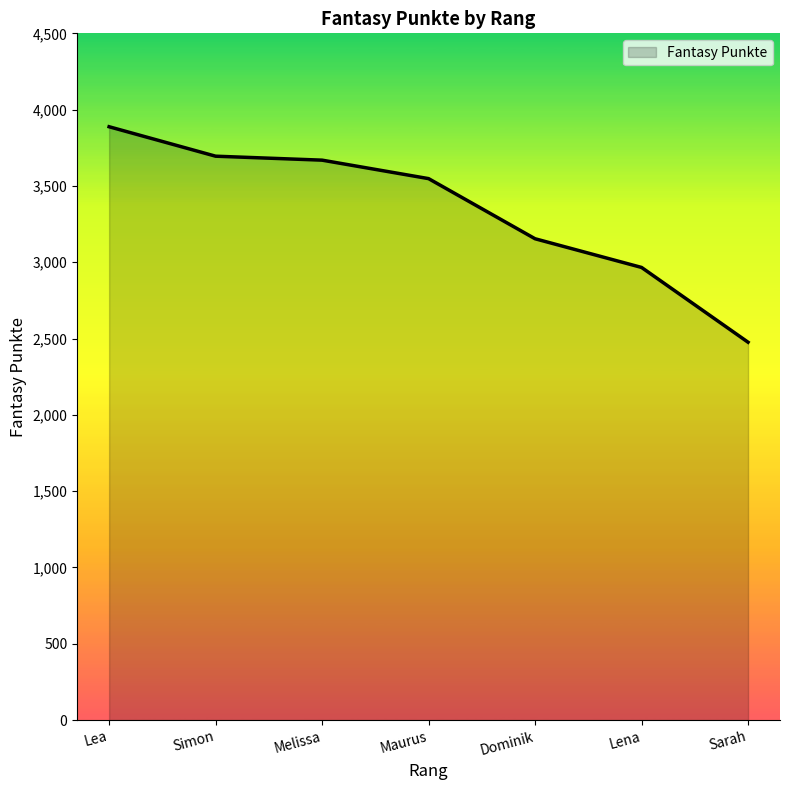

Reading left to right, transcribe all the data shown in this chart.

3888	3695	3669	3548	3154	2966	2476